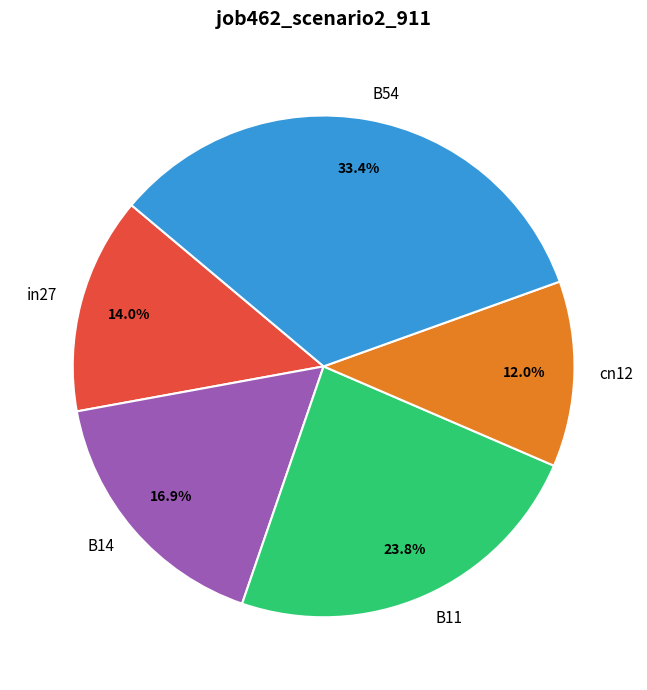

To the nearest percent, what is the difference between the in27 and B11 slice percentages?

10%